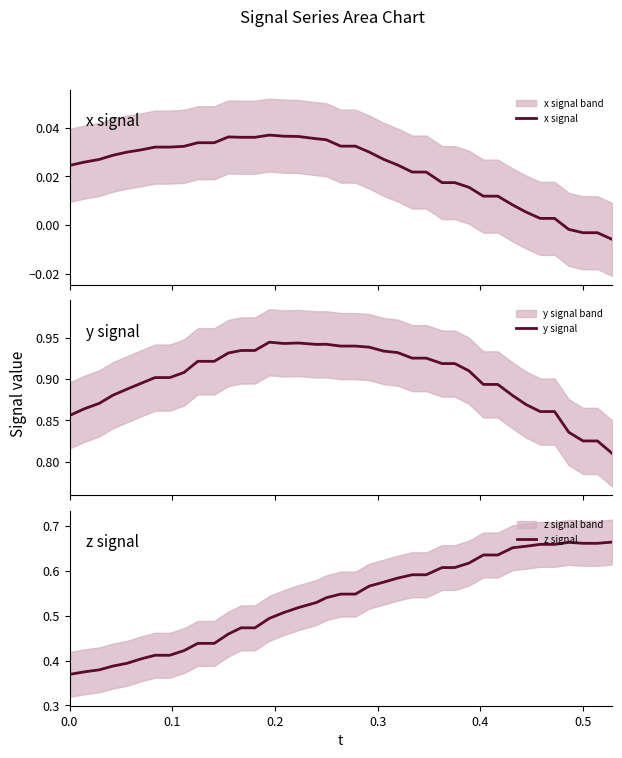

Count the number of data series in this chart.

3